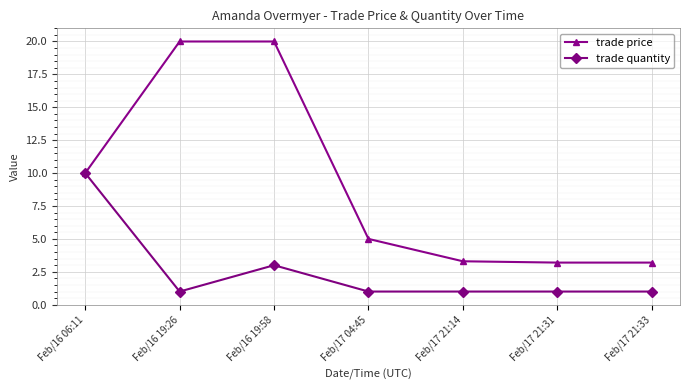

Count the trade quantity values in the range 1 to 3.

6